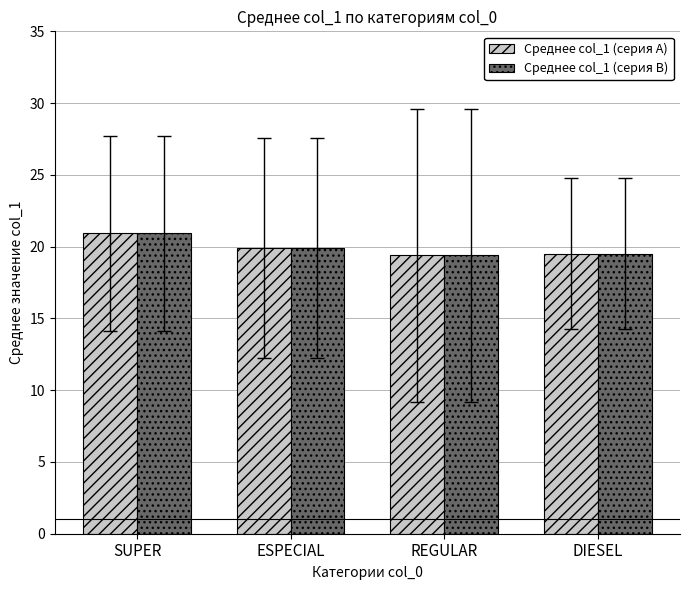

What are all the series names shown in the legend?

Среднее col_1 (серия A), Среднее col_1 (серия B)